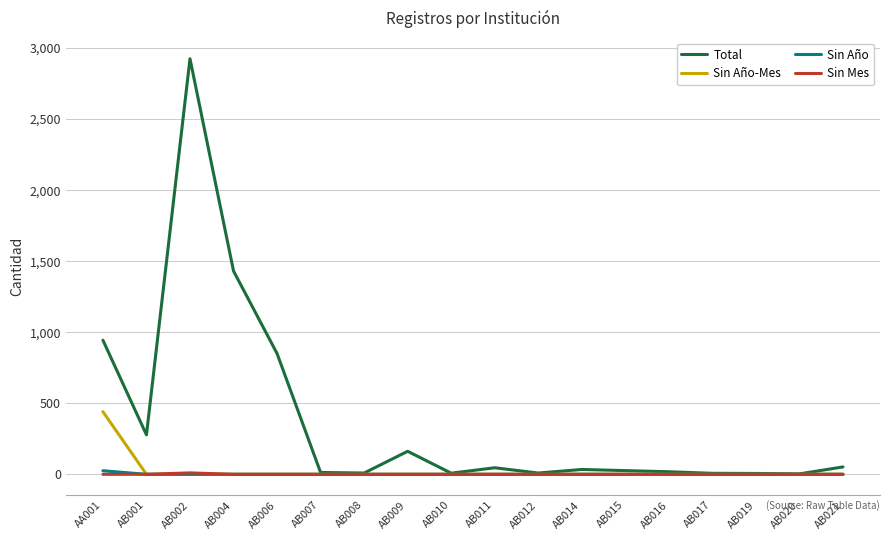

What is the difference between the second highest and minimum values in the Total series?

1428